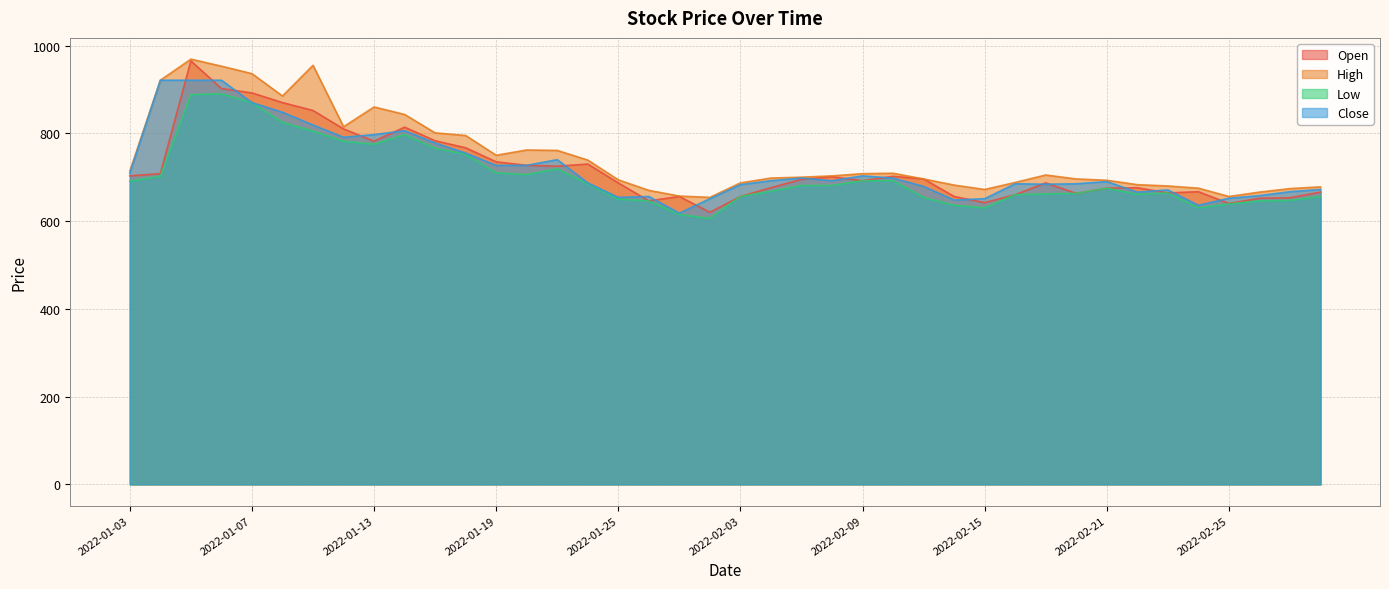

Where is High nearest to the value 811?

2022-01-12